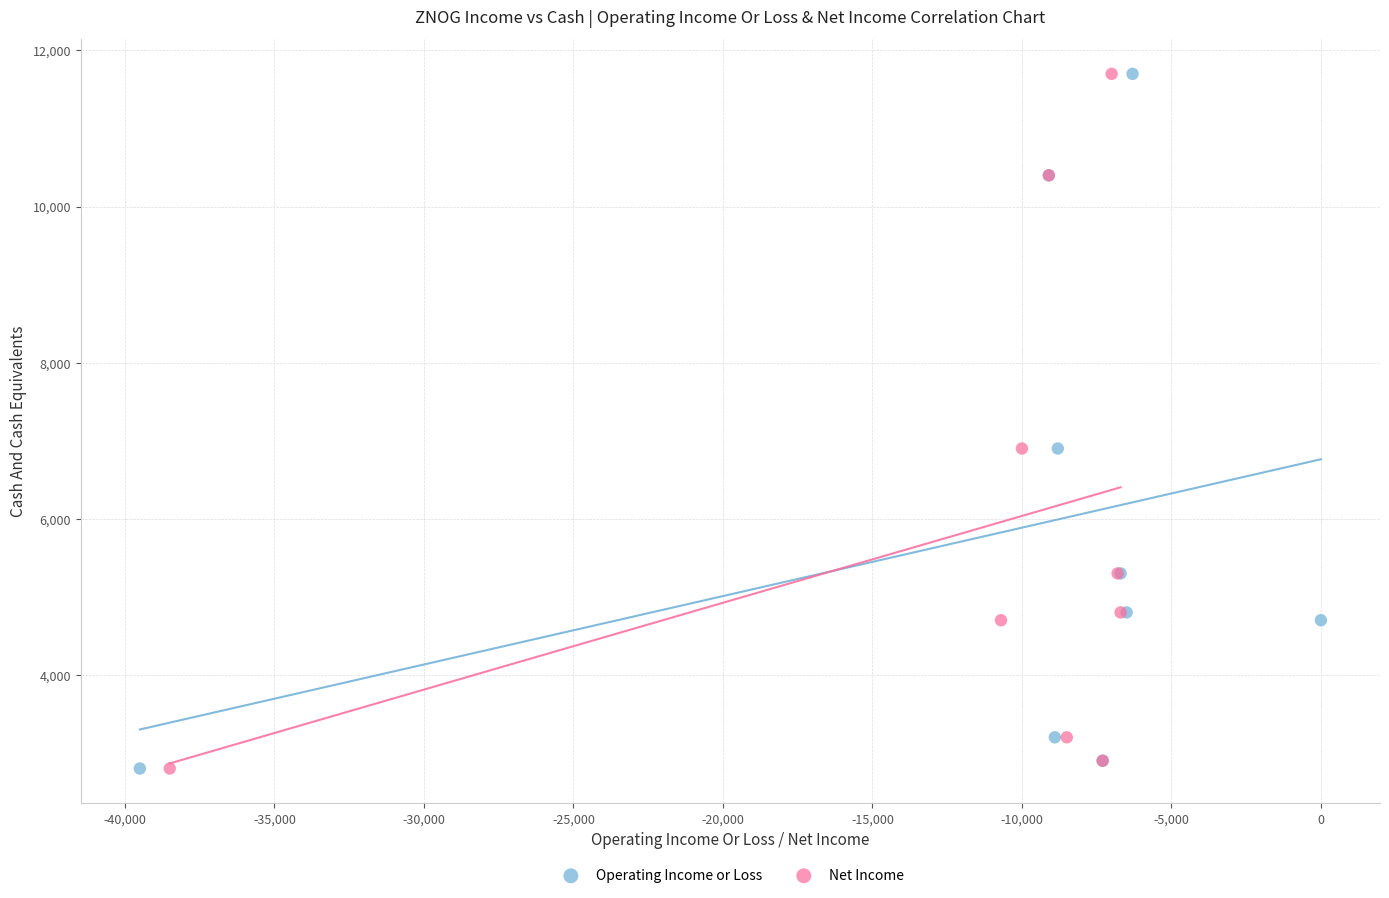

What are all the series names shown in the legend?

Operating Income or Loss, Net Income